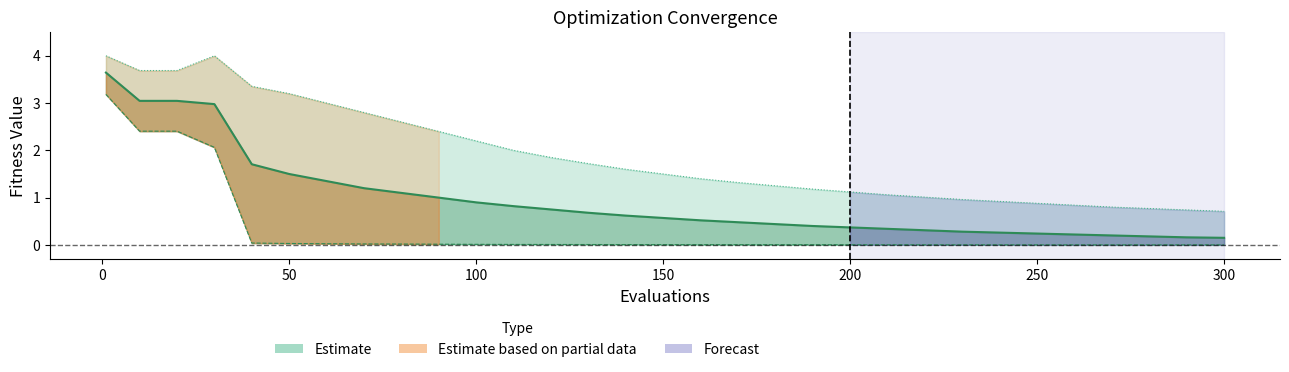

What is the maximum value for best?

3.2